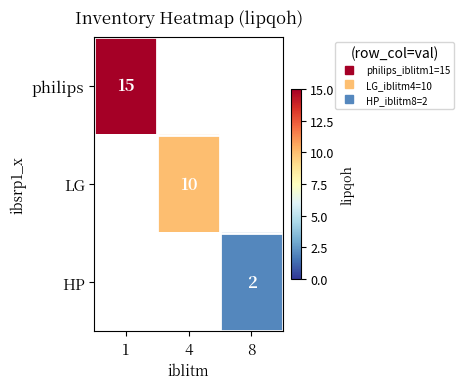

How many data points does each series have?

3